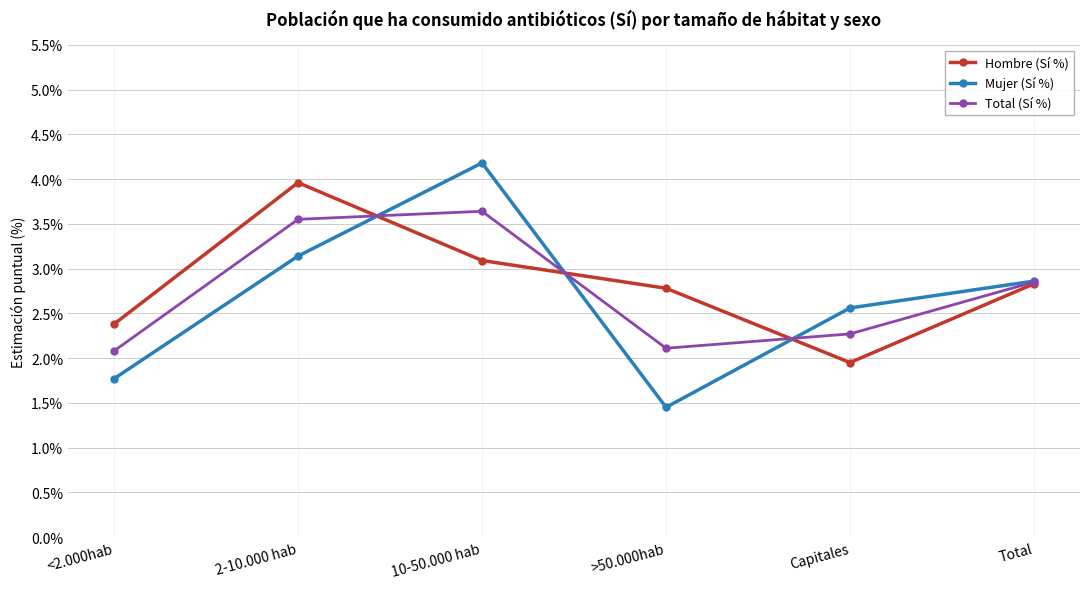

What is the difference between the Hombre (Sí %) values at Total and 10-50.000 hab?

0.3